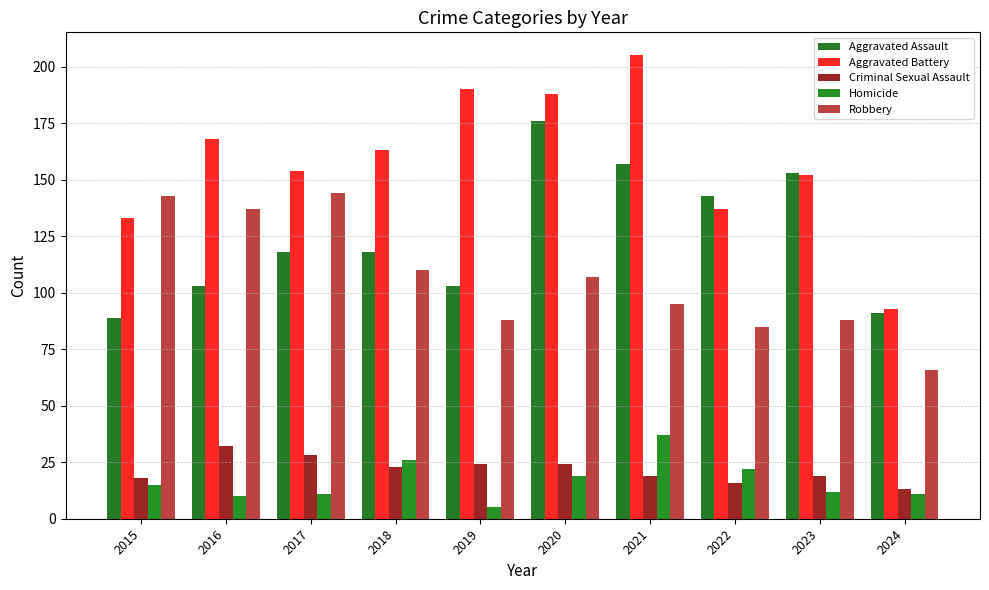

What is the sum of the Robbery values at 2016 and 2023?

225